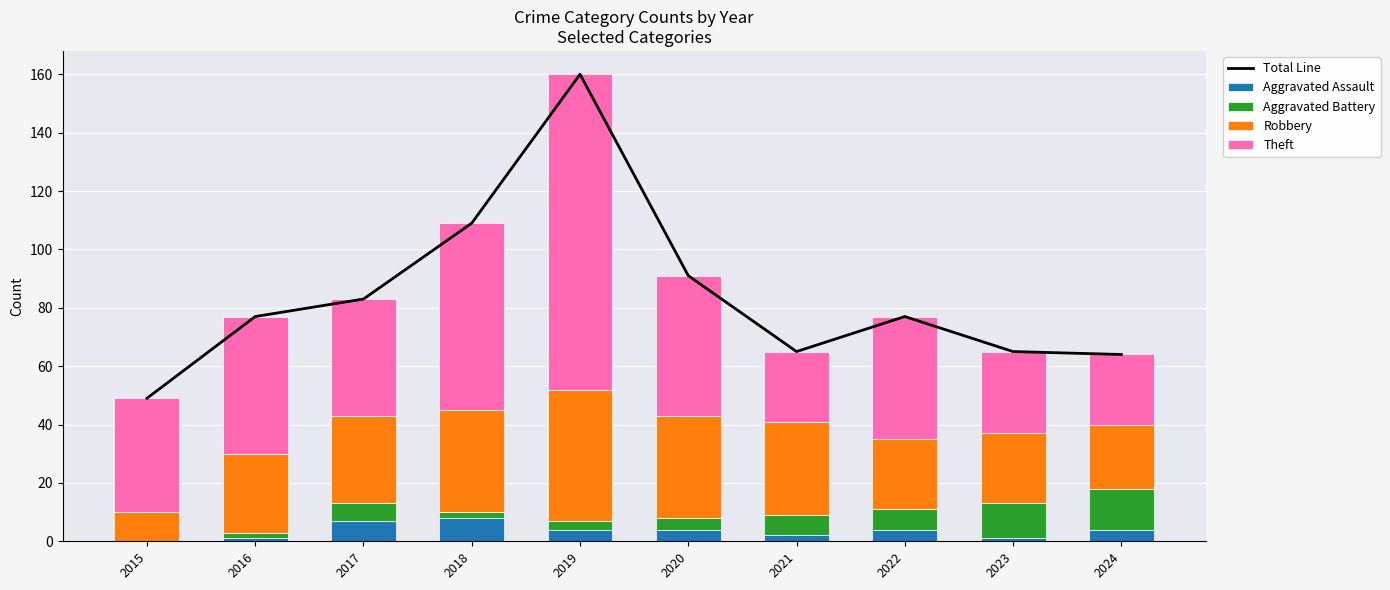

What are all the series names shown in the legend?

Total Line, Aggravated Assault, Aggravated Battery, Robbery, Theft